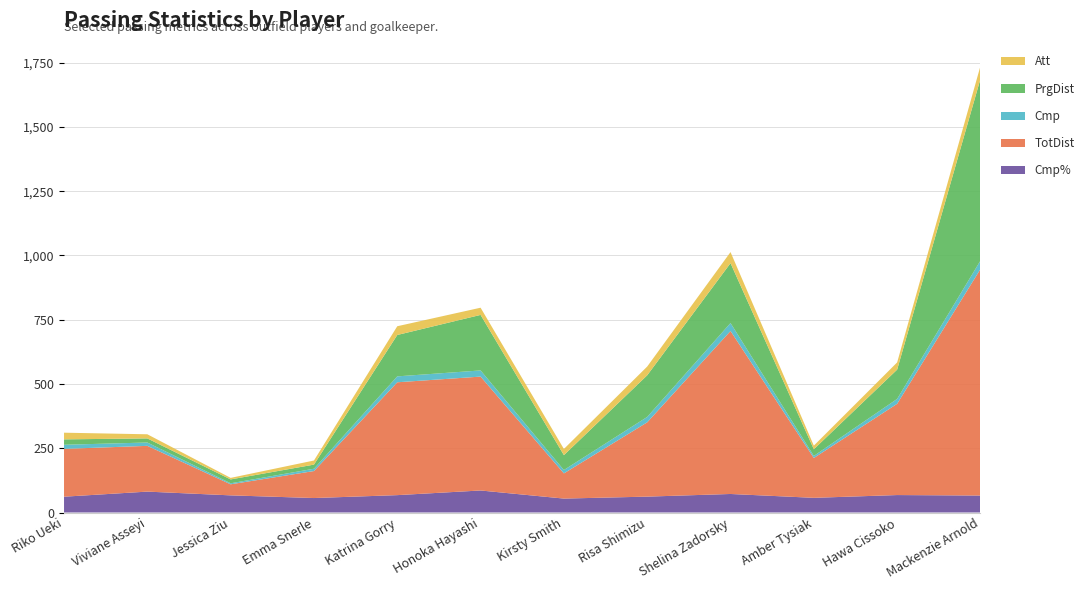

Reading left to right, what are all the values shown in this chart?

Cmp%: 61.5	81.3	66.7	56.3	67.6	85.7	54.2	61.8	72.1	57.1	67.9	66.0
TotDist: 186.0	178.0	43.0	105.0	439.0	443.0	98.0	289.0	634.0	155.0	355.0	881.0
Cmp: 16.0	13.0	4.0	9.0	23.0	24.0	13.0	21.0	31.0	8.0	19.0	33.0
PrgDist: 21.0	16.0	15.0	16.0	161.0	216.0	58.0	162.0	233.0	26.0	114.0	707.0
Att: 26.0	16.0	6.0	16.0	34.0	28.0	24.0	34.0	43.0	14.0	28.0	50.0